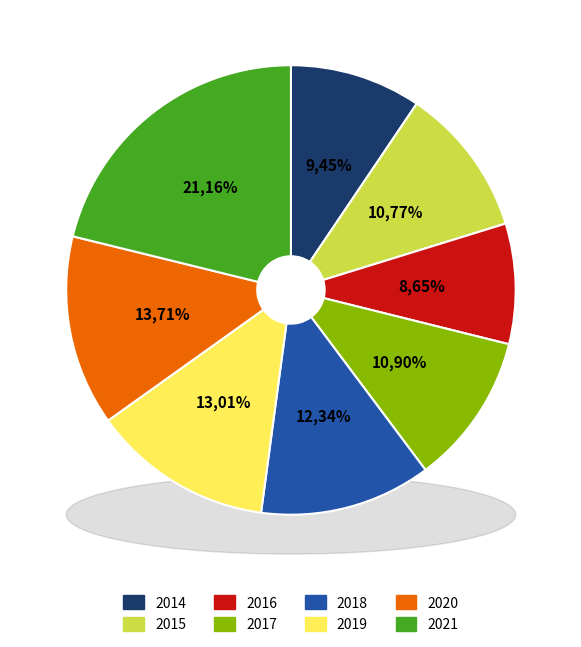

Rank the categories by value from highest to lowest.

2021, 2020, 2019, 2018, 2017, 2015, 2014, 2016